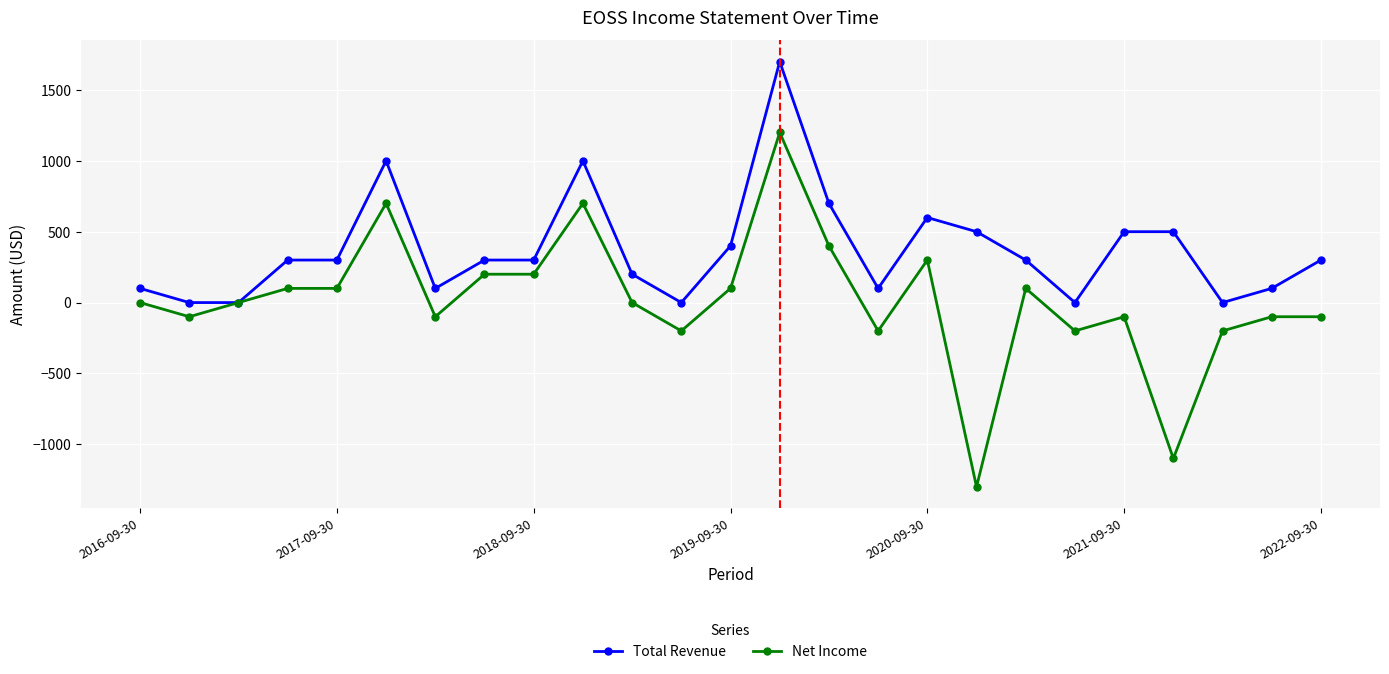

What is the value of the Net Income point at the 22nd from the left?

-1100